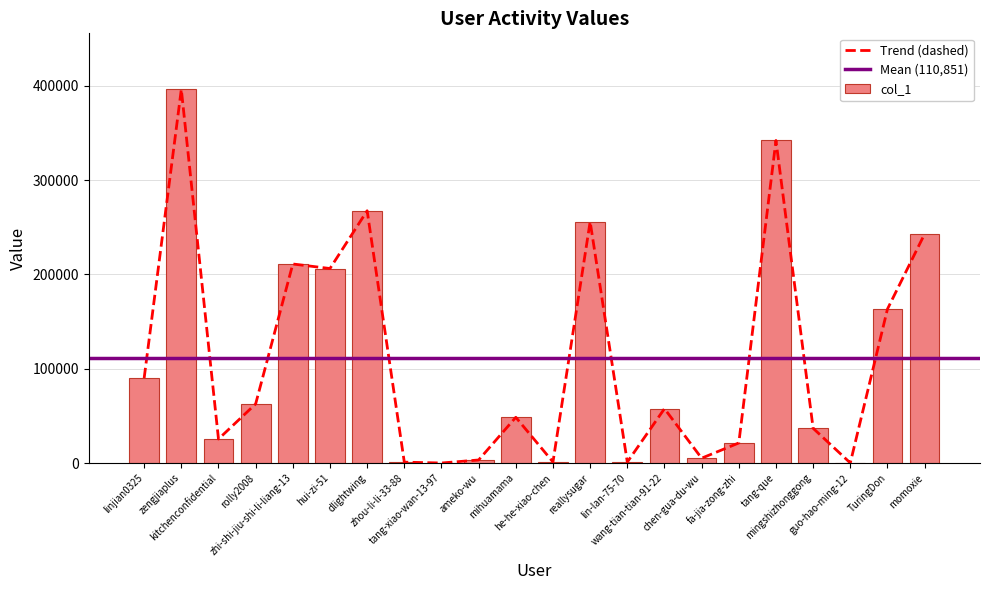

Reading right to left, list all the values displayed in this chart.

242843	163229	95	36861	341933	21294	5145	57644	1008	255790	1149	48491	3248	47	946	267451	206210	211018	62669	25455	396111	90093